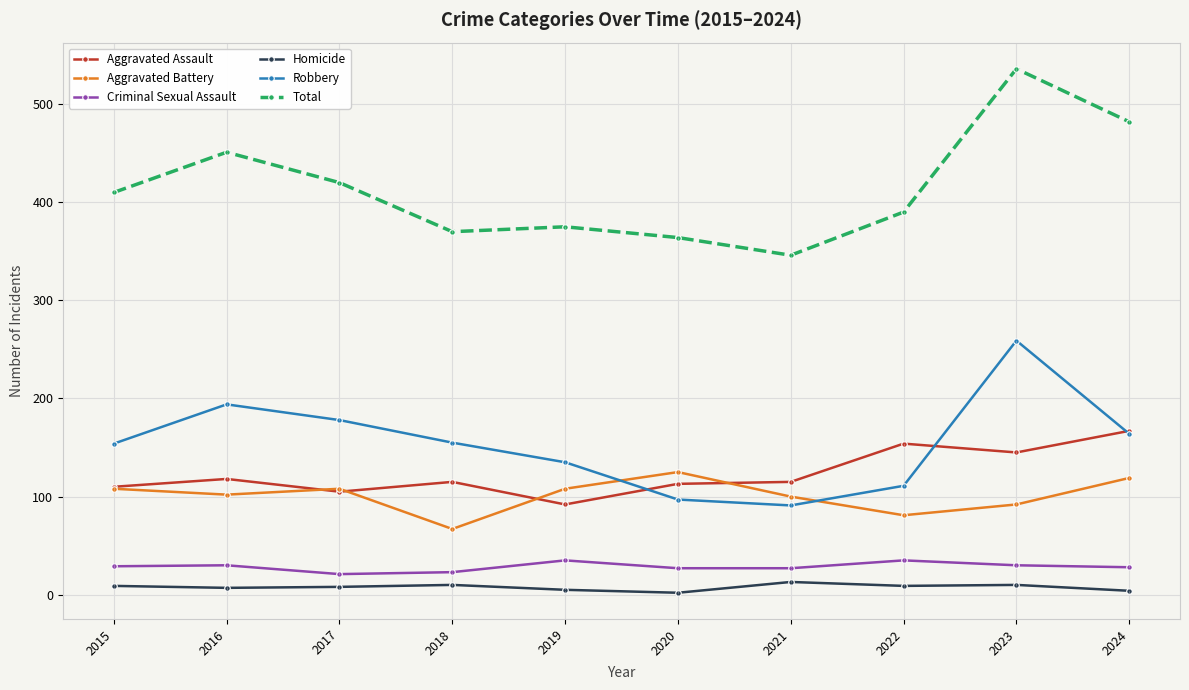

What is the spread (max minus min) of values at 2015?

401